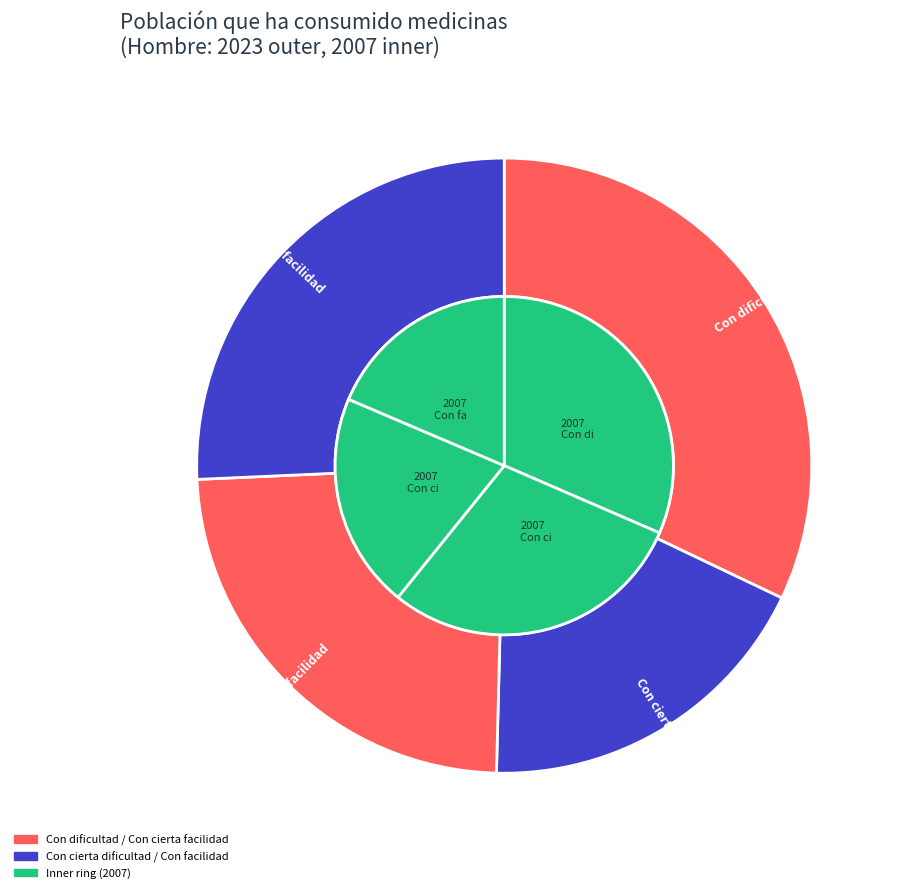

Which series has the widest spread of values?

values_2023